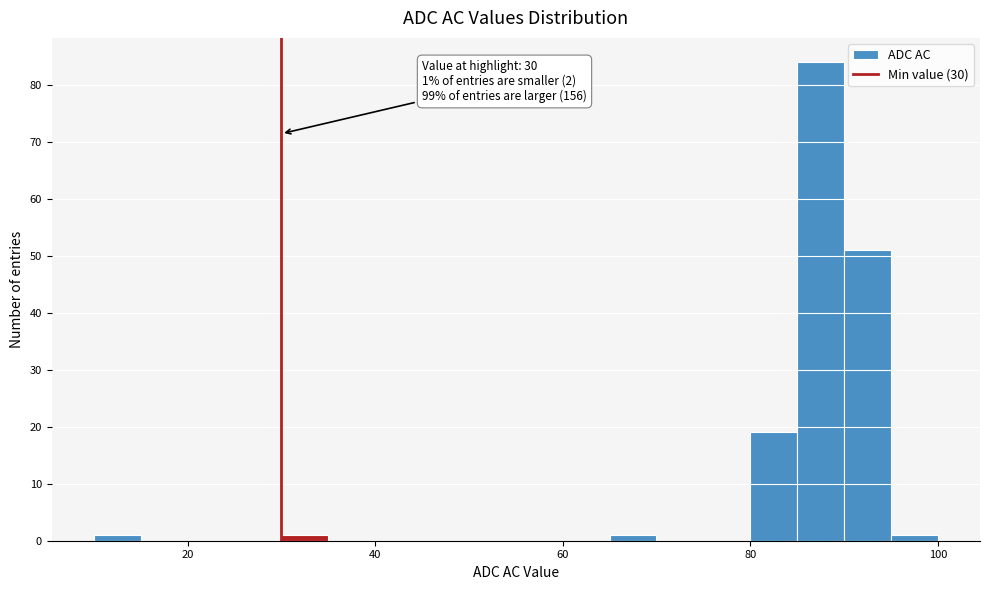

Read against the x-axis, roughly where is the centre of the tallest bar?

88